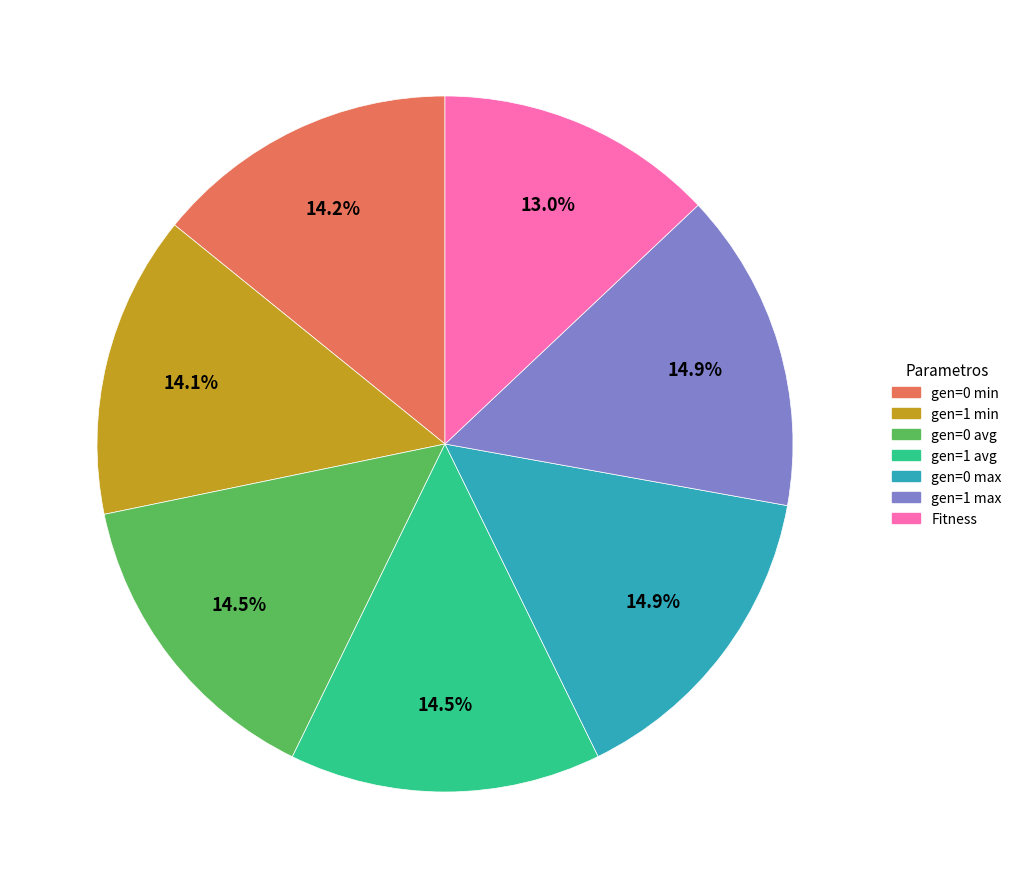

Is gen=1 avg the majority of the pie?

No